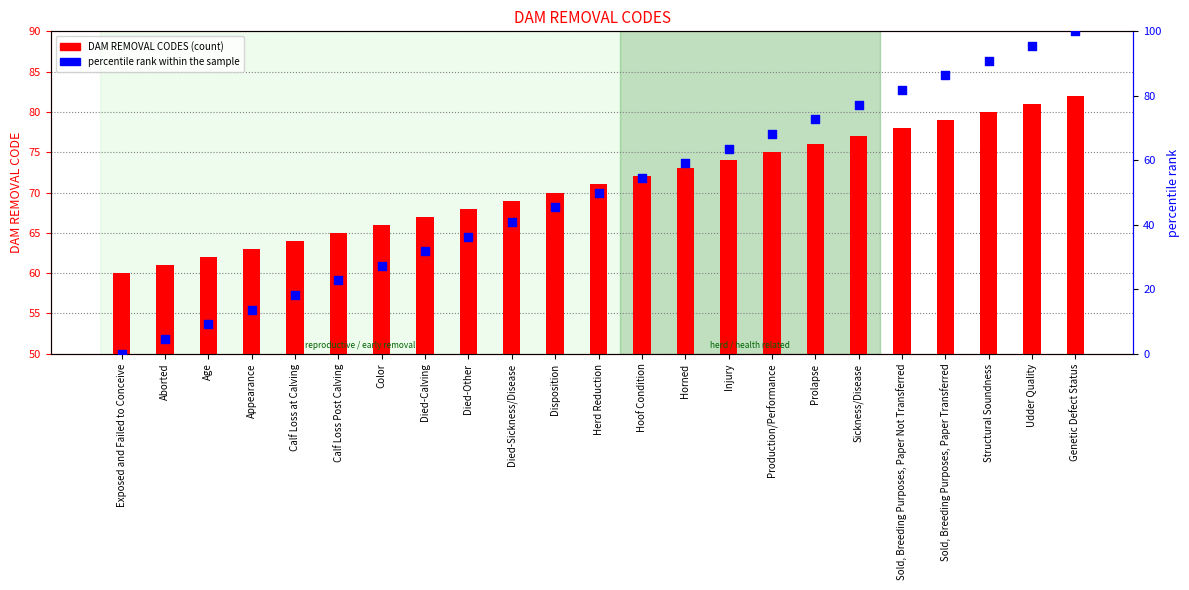

What are all the series names shown in the legend?

DAM REMOVAL CODES, percentile rank within the sample